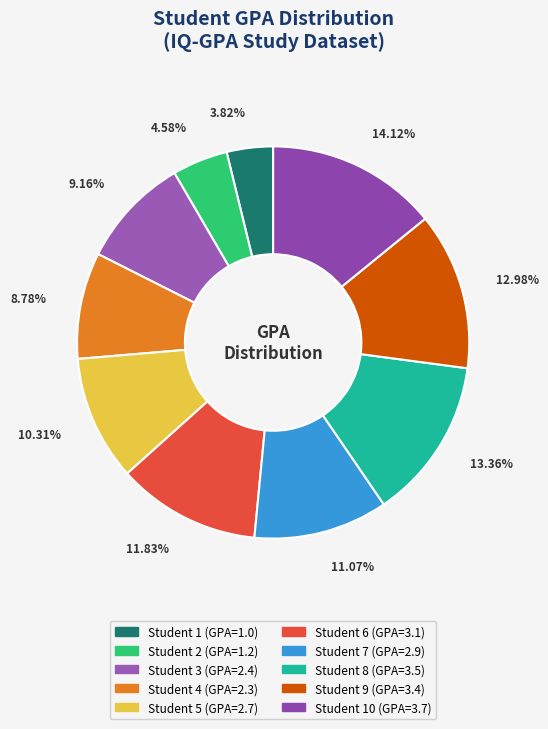

How many slices are in this pie chart?

10